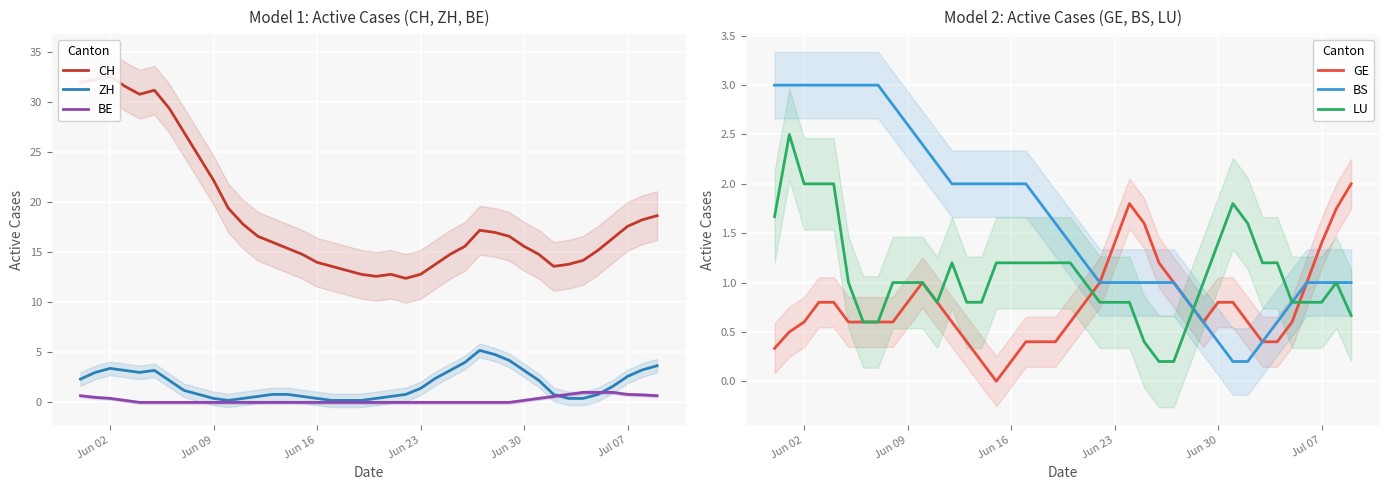

Is it true that BE equals 0.4 at Jun 02?

True